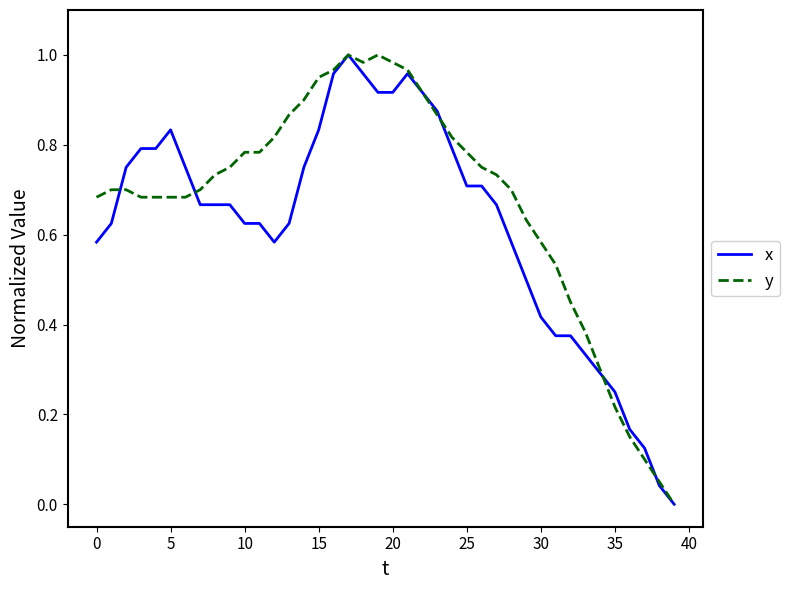

Which series has the largest total across all categories?

y